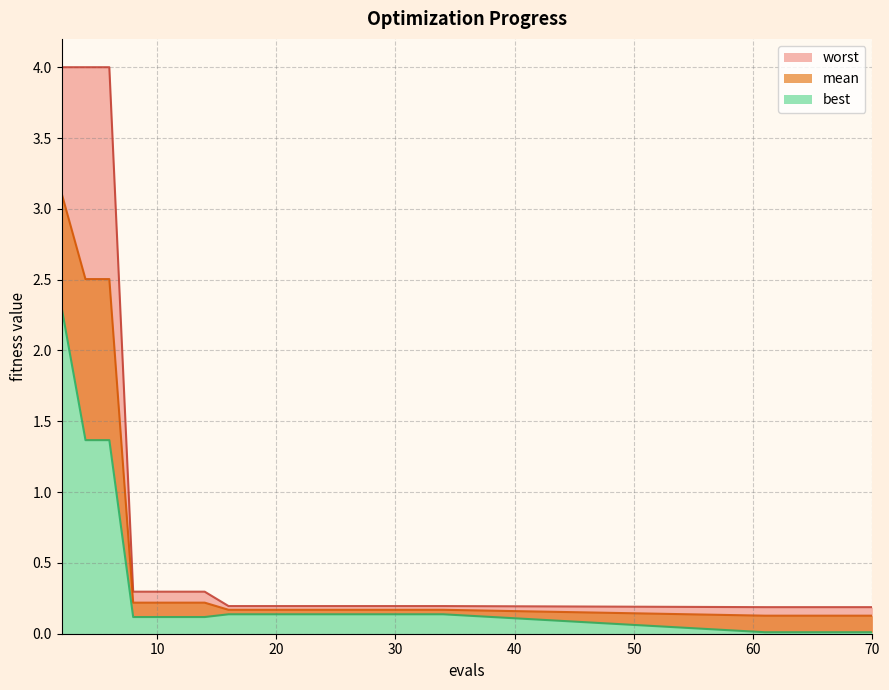

What is the difference between the maximum and minimum values in the worst series?

3.8